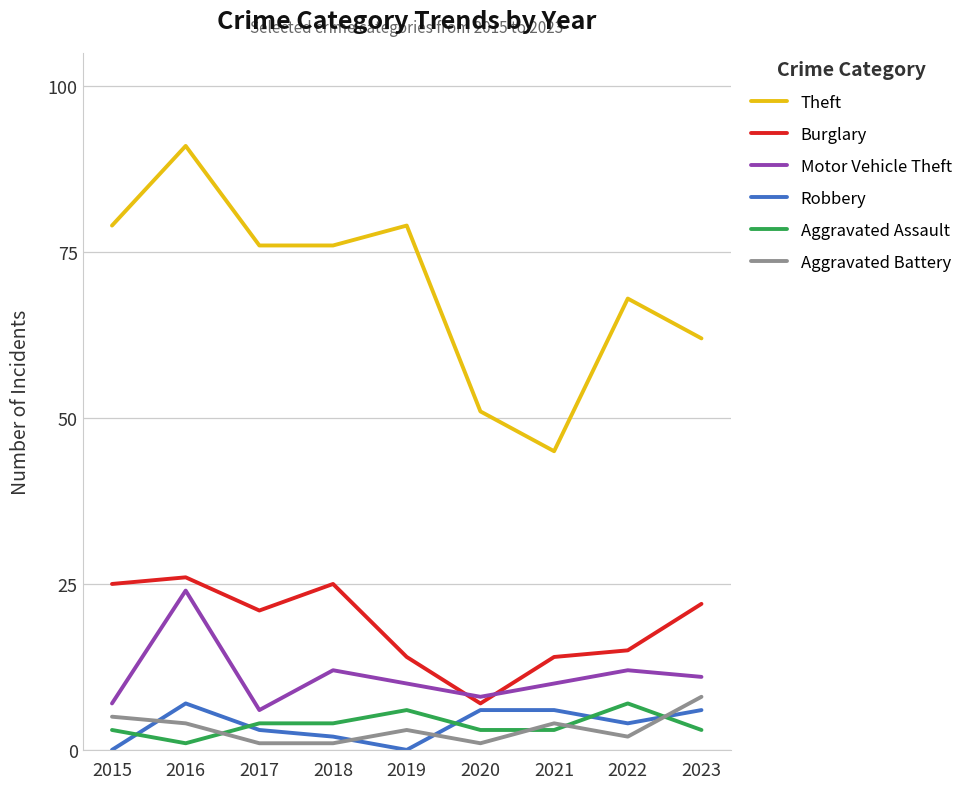

True or false: Theft has a value of 27 at 2020.

False